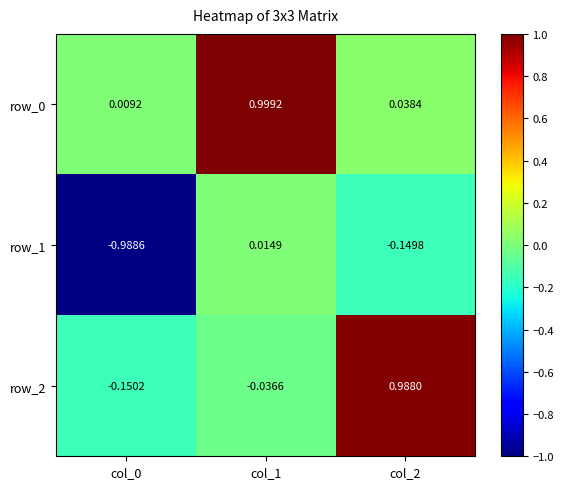

At which label is row_0 closest to 0?

col_0